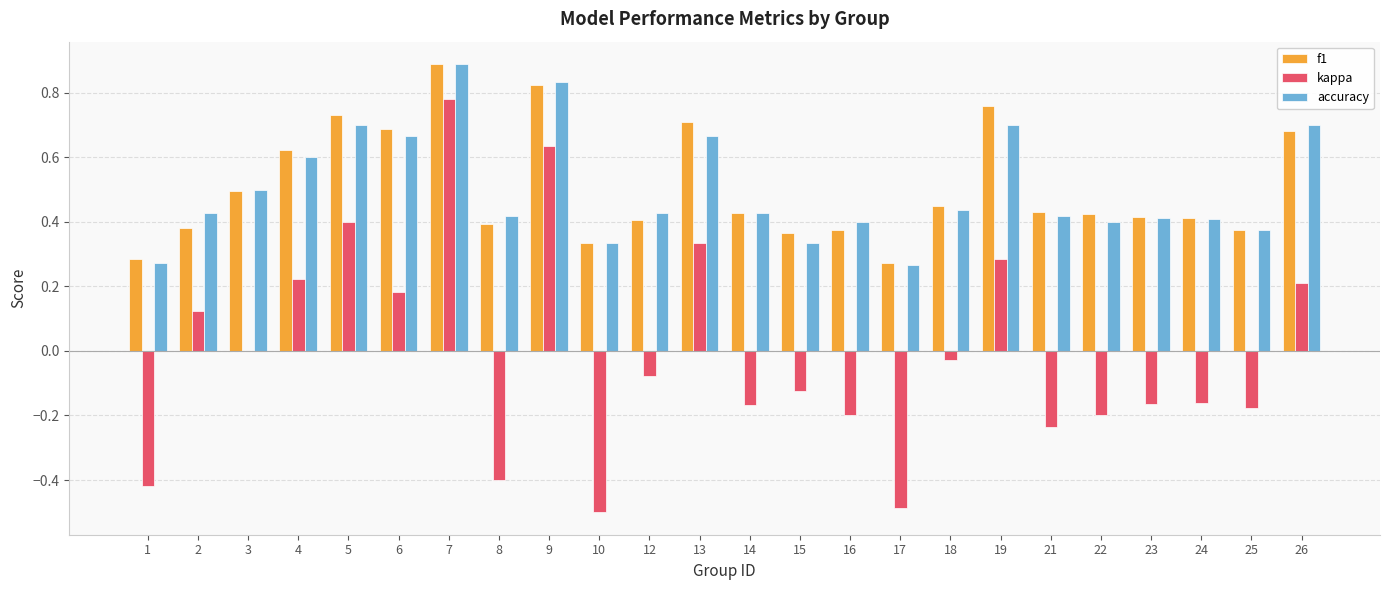

At which label does f1 reach its peak?

7